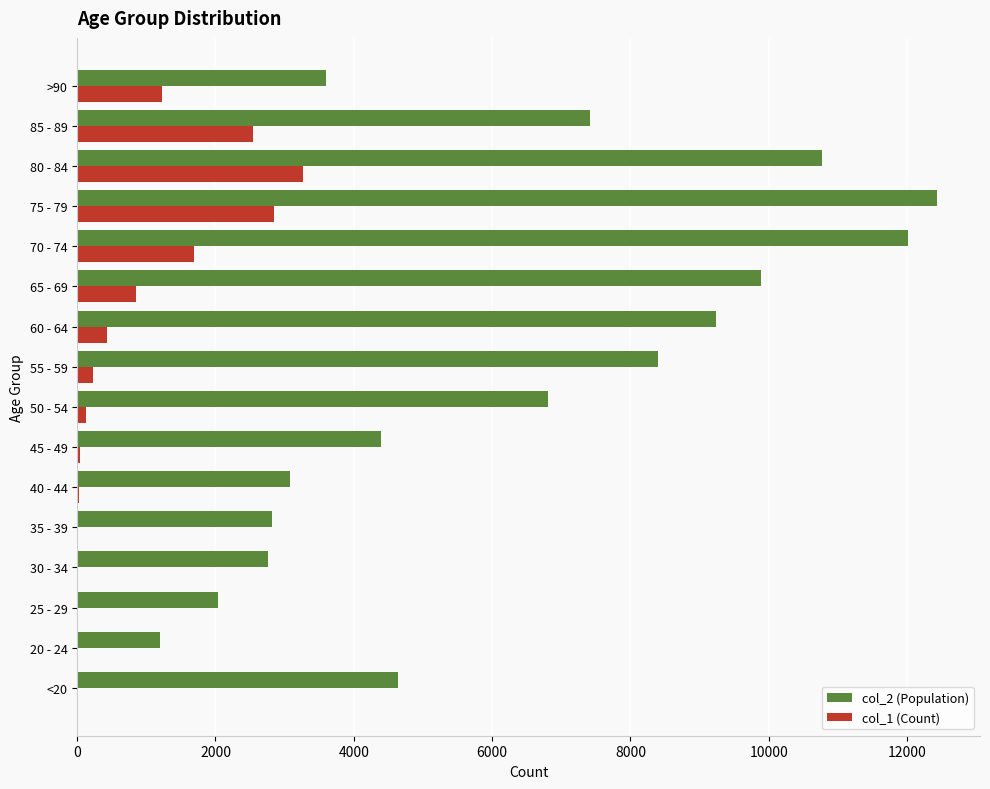

Is the value of col_2 (Population) at 45 - 49 greater than the value of col_1 (Count) at <20?

Yes